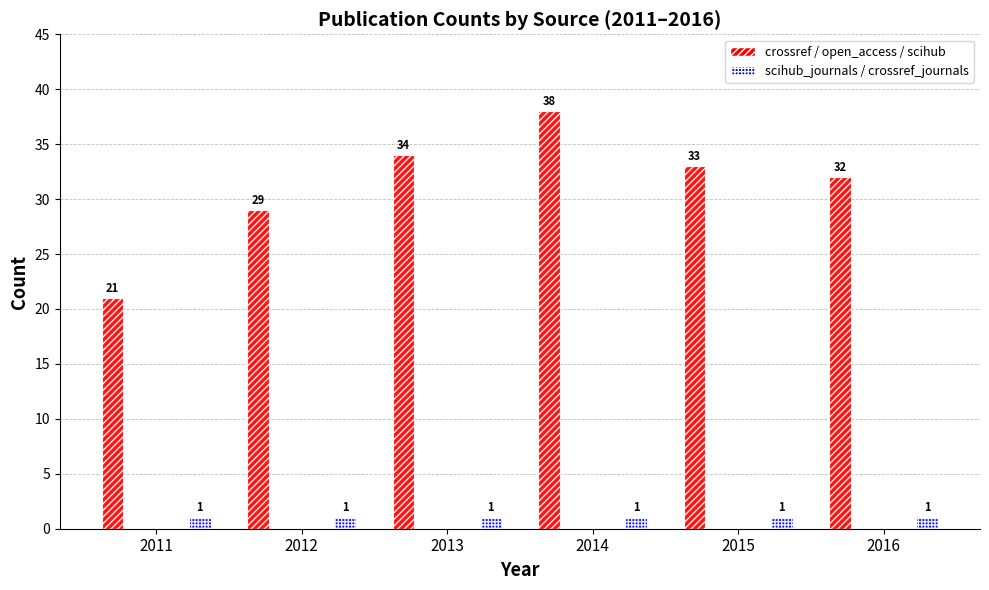

Is it true that open_access equals 0 at 2016?

True